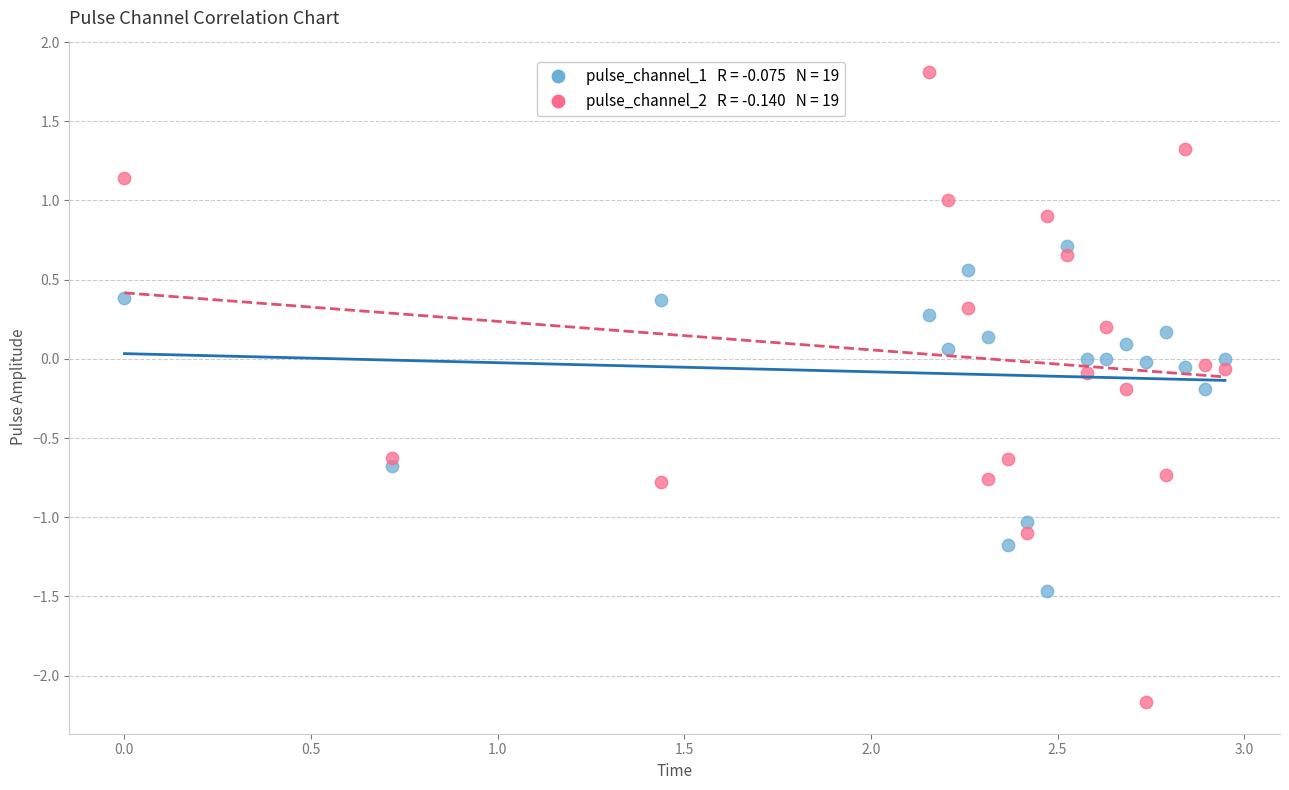

Across all data points, what is the range of Y values (max minus min)?

4.0